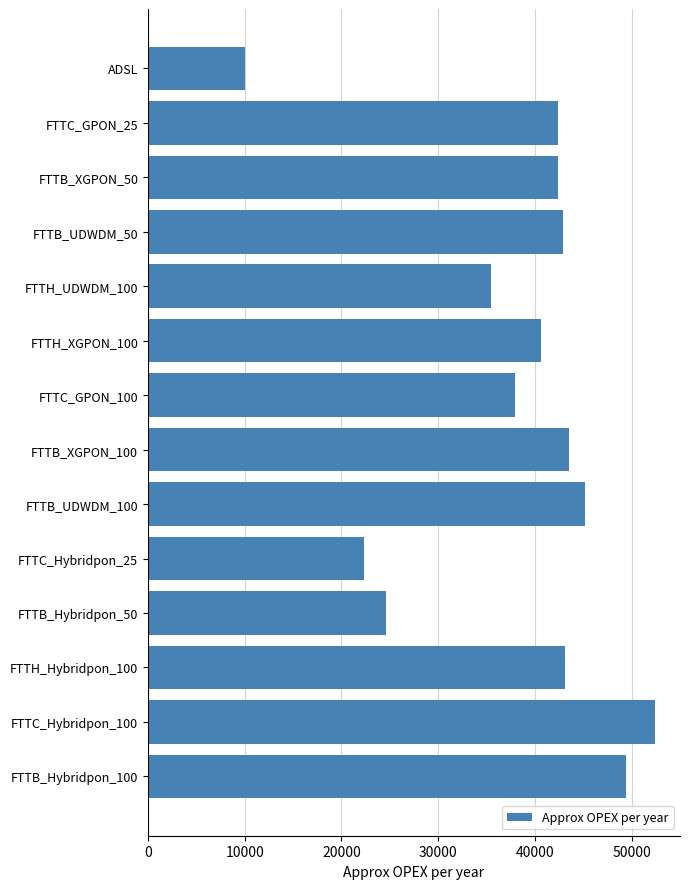

Count the number of categories in the chart.

14